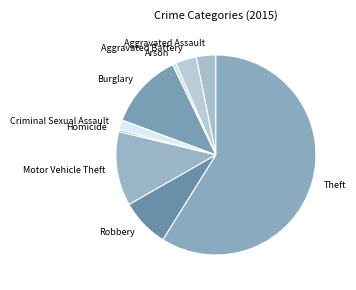

Combined, do Burglary and Aggravated Assault account for over 50%?

No